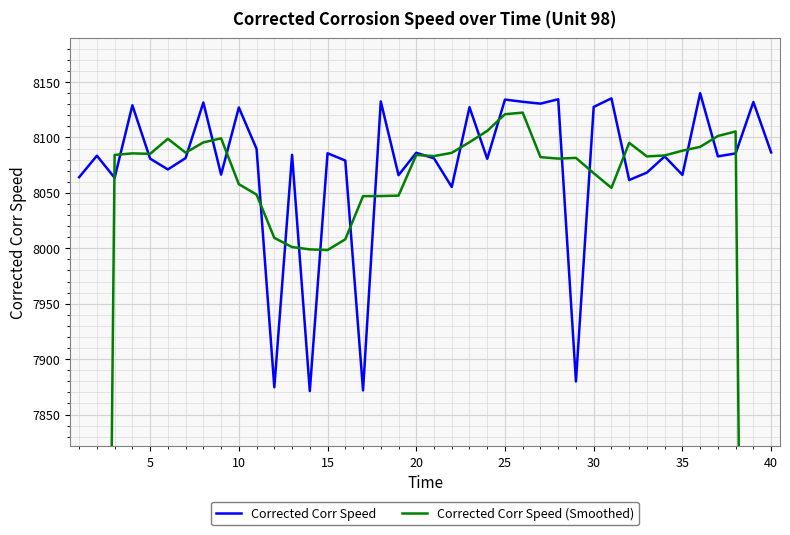

Read the Corrected Corr Speed value at 30.

8127.6